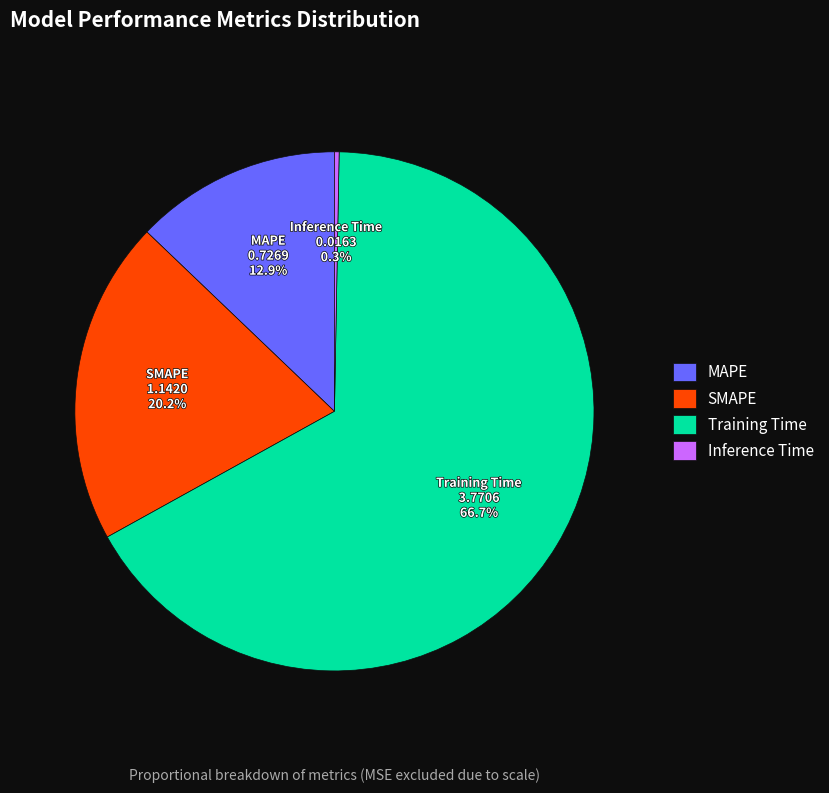

Which has a higher value, MAPE or Inference Time?

MAPE